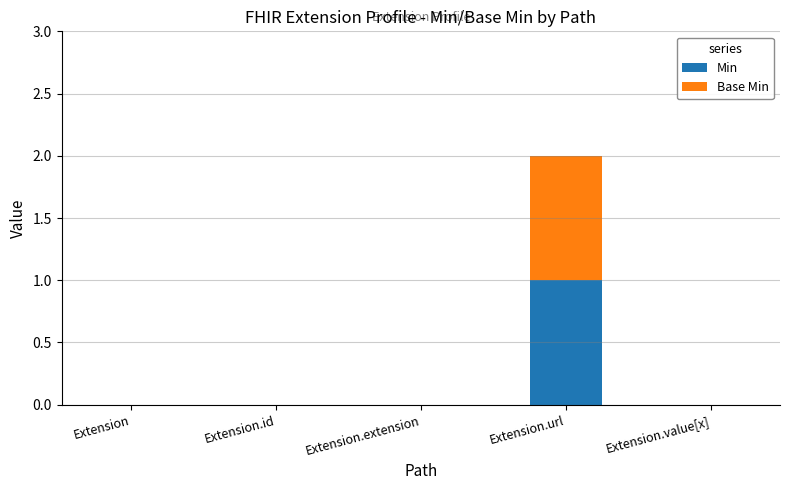

How many data points does each series have?

5